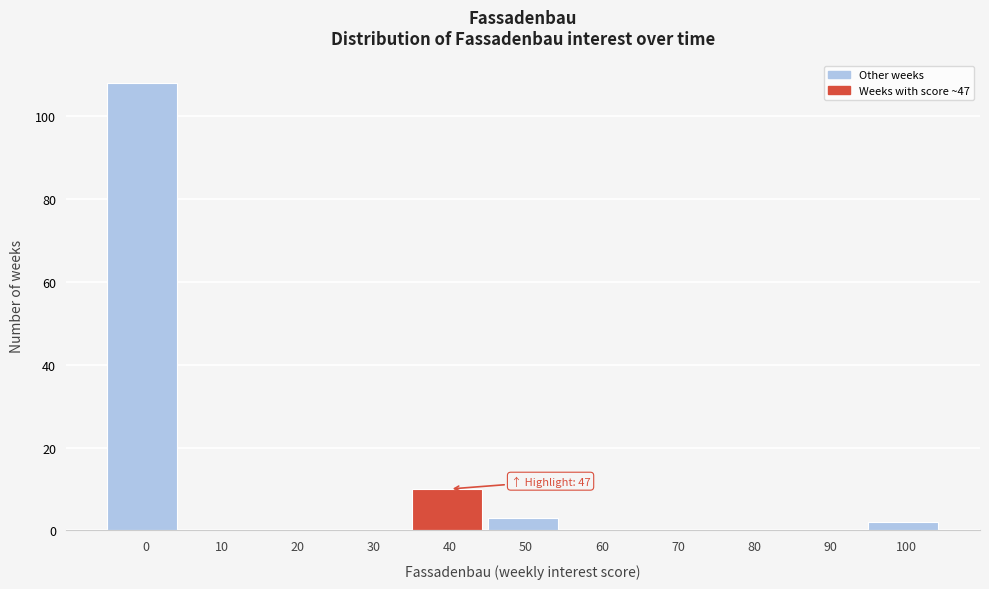

Reading left to right, what are all the values shown in this chart?

0=108	10=0	20=0	30=0	40=10	50=3	60=0	70=0	80=0	90=0	100=2